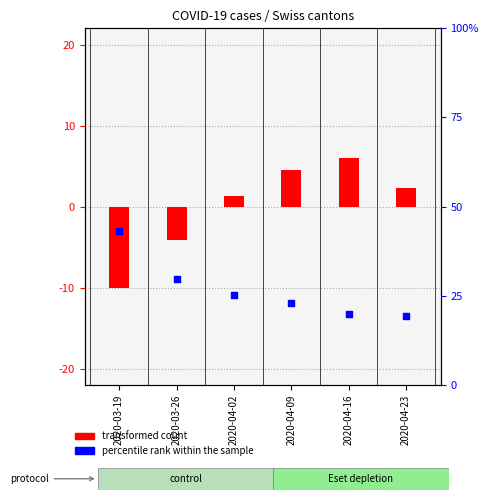

At how many categories does at least one series exceed -91?

6